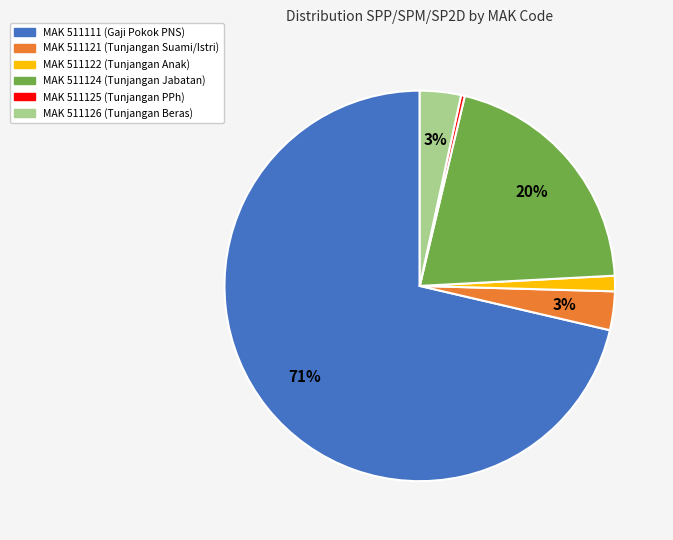

Does any single category account for the majority?

Yes